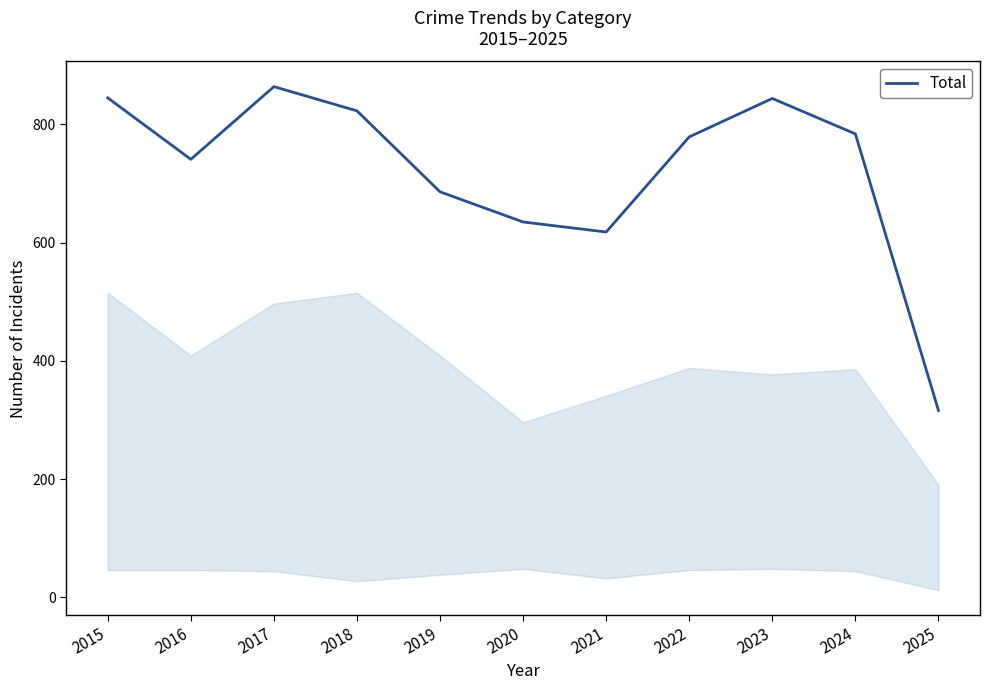

What is the change in value from 2017 to 2019?

-178